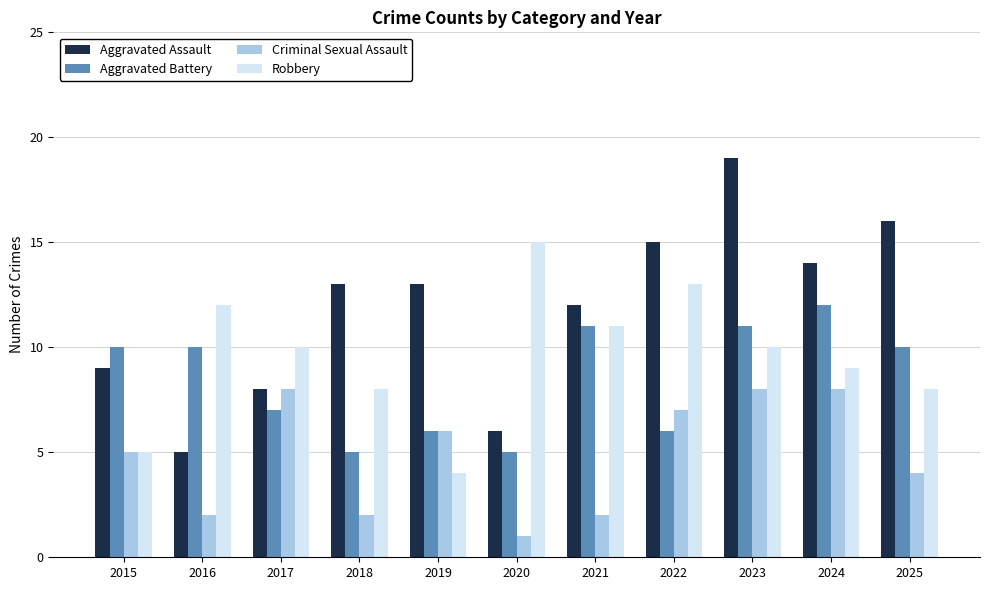

Reading right to left, transcribe all the data shown in this chart.

Aggravated Assault: 2025=16	2024=14	2023=19	2022=15	2021=12	2020=6	2019=13	2018=13	2017=8	2016=5	2015=9
Aggravated Battery: 2025=10	2024=12	2023=11	2022=6	2021=11	2020=5	2019=6	2018=5	2017=7	2016=10	2015=10
Criminal Sexual Assault: 2025=4	2024=8	2023=8	2022=7	2021=2	2020=1	2019=6	2018=2	2017=8	2016=2	2015=5
Robbery: 2025=8	2024=9	2023=10	2022=13	2021=11	2020=15	2019=4	2018=8	2017=10	2016=12	2015=5